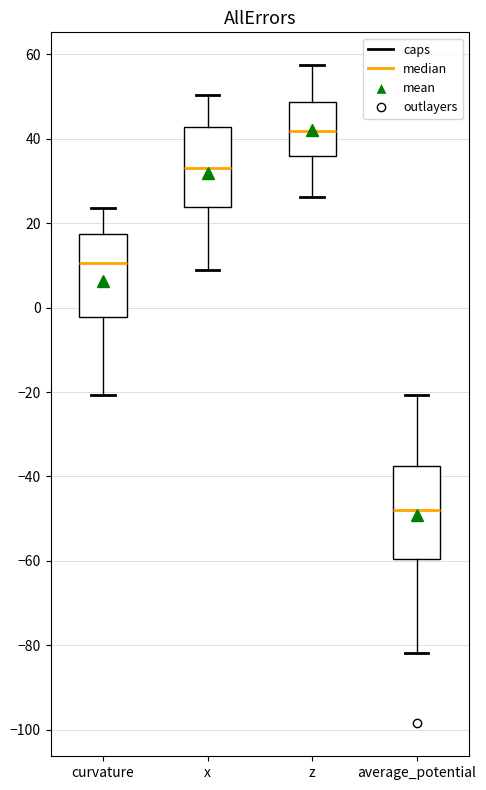

Reading left to right, read every box against the y-axis: the position of its median line, the range the box covers, and the ends of its whiskers. The values are not printed on the chart, so give them approximately, as read against the axis.

curvature: median 10, box -2 to 18, whiskers -20 to 24
x: median 34, box 24 to 42, whiskers 8 to 50
z: median 42, box 36 to 48, whiskers 26 to 58
average_potential: median -48, box -60 to -38, whiskers -82 to -20